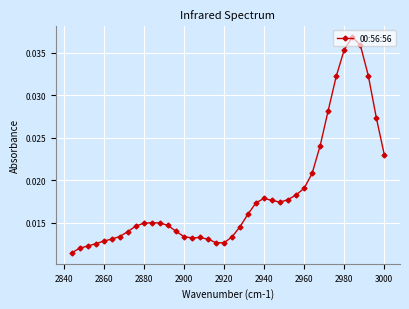

Count the values in the range 0 to 1.

40